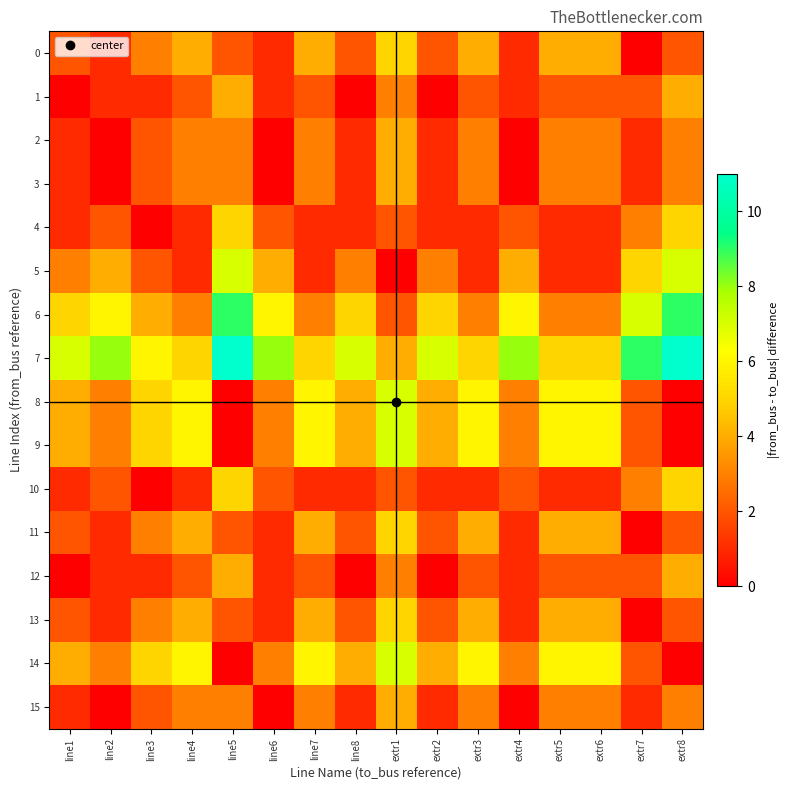

Reading right to left, transcribe all the data shown in this chart.

0: extr8=2	extr7=0	extr6=4	extr5=4	extr4=1	extr3=4	extr2=2	extr1=5	line8=2	line7=4	line6=1	line5=2	line4=4	line3=3	line2=1	line1=2
1: extr8=4	extr7=2	extr6=2	extr5=2	extr4=1	extr3=2	extr2=0	extr1=3	line8=0	line7=2	line6=1	line5=4	line4=2	line3=1	line2=1	line1=0
2: extr8=3	extr7=1	extr6=3	extr5=3	extr4=0	extr3=3	extr2=1	extr1=4	line8=1	line7=3	line6=0	line5=3	line4=3	line3=2	line2=0	line1=1
3: extr8=3	extr7=1	extr6=3	extr5=3	extr4=0	extr3=3	extr2=1	extr1=4	line8=1	line7=3	line6=0	line5=3	line4=3	line3=2	line2=0	line1=1
4: extr8=5	extr7=3	extr6=1	extr5=1	extr4=2	extr3=1	extr2=1	extr1=2	line8=1	line7=1	line6=2	line5=5	line4=1	line3=0	line2=2	line1=1
5: extr8=7	extr7=5	extr6=1	extr5=1	extr4=4	extr3=1	extr2=3	extr1=0	line8=3	line7=1	line6=4	line5=7	line4=1	line3=2	line2=4	line1=3
6: extr8=9	extr7=7	extr6=3	extr5=3	extr4=6	extr3=3	extr2=5	extr1=2	line8=5	line7=3	line6=6	line5=9	line4=3	line3=4	line2=6	line1=5
7: extr8=11	extr7=9	extr6=5	extr5=5	extr4=8	extr3=5	extr2=7	extr1=4	line8=7	line7=5	line6=8	line5=11	line4=5	line3=6	line2=8	line1=7
8: extr8=0	extr7=2	extr6=6	extr5=6	extr4=3	extr3=6	extr2=4	extr1=7	line8=4	line7=6	line6=3	line5=0	line4=6	line3=5	line2=3	line1=4
9: extr8=0	extr7=2	extr6=6	extr5=6	extr4=3	extr3=6	extr2=4	extr1=7	line8=4	line7=6	line6=3	line5=0	line4=6	line3=5	line2=3	line1=4
10: extr8=5	extr7=3	extr6=1	extr5=1	extr4=2	extr3=1	extr2=1	extr1=2	line8=1	line7=1	line6=2	line5=5	line4=1	line3=0	line2=2	line1=1
11: extr8=2	extr7=0	extr6=4	extr5=4	extr4=1	extr3=4	extr2=2	extr1=5	line8=2	line7=4	line6=1	line5=2	line4=4	line3=3	line2=1	line1=2
12: extr8=4	extr7=2	extr6=2	extr5=2	extr4=1	extr3=2	extr2=0	extr1=3	line8=0	line7=2	line6=1	line5=4	line4=2	line3=1	line2=1	line1=0
13: extr8=2	extr7=0	extr6=4	extr5=4	extr4=1	extr3=4	extr2=2	extr1=5	line8=2	line7=4	line6=1	line5=2	line4=4	line3=3	line2=1	line1=2
14: extr8=0	extr7=2	extr6=6	extr5=6	extr4=3	extr3=6	extr2=4	extr1=7	line8=4	line7=6	line6=3	line5=0	line4=6	line3=5	line2=3	line1=4
15: extr8=3	extr7=1	extr6=3	extr5=3	extr4=0	extr3=3	extr2=1	extr1=4	line8=1	line7=3	line6=0	line5=3	line4=3	line3=2	line2=0	line1=1